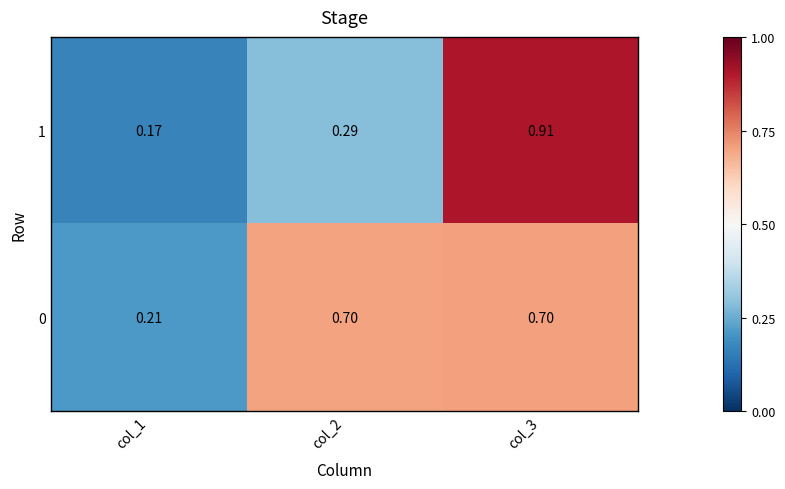

Is the value of 1 at col_3 greater than the value of 0 at col_2?

Yes